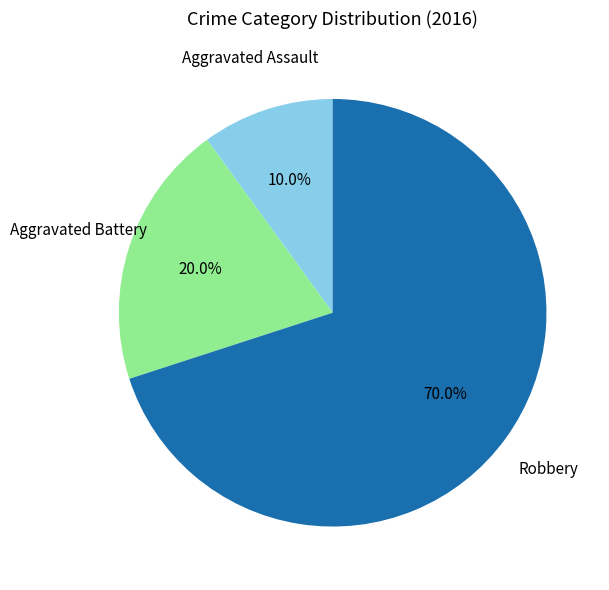

Combined, what portion of the pie is Robbery and Aggravated Assault?

80.0%